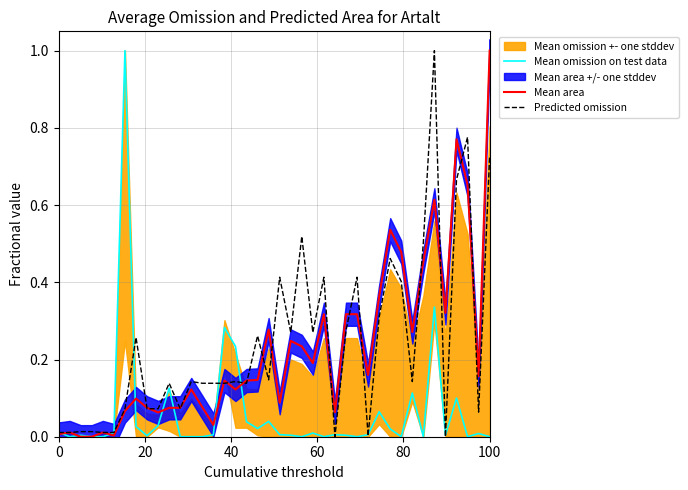

Is it true that Mean area equals 0.0 at 100?

False